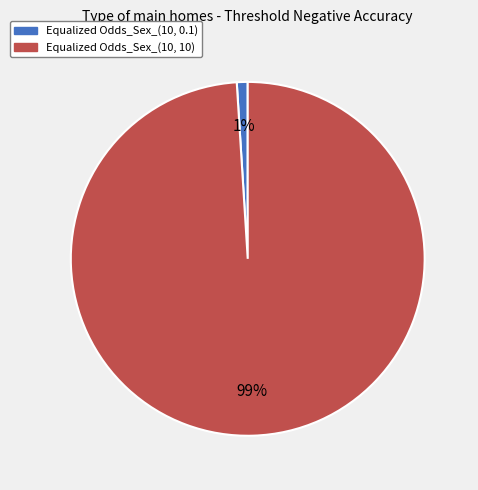

Rank the categories by value from lowest to highest.

Equalized Odds_Sex_(10, 0.1), Equalized Odds_Sex_(10, 10)